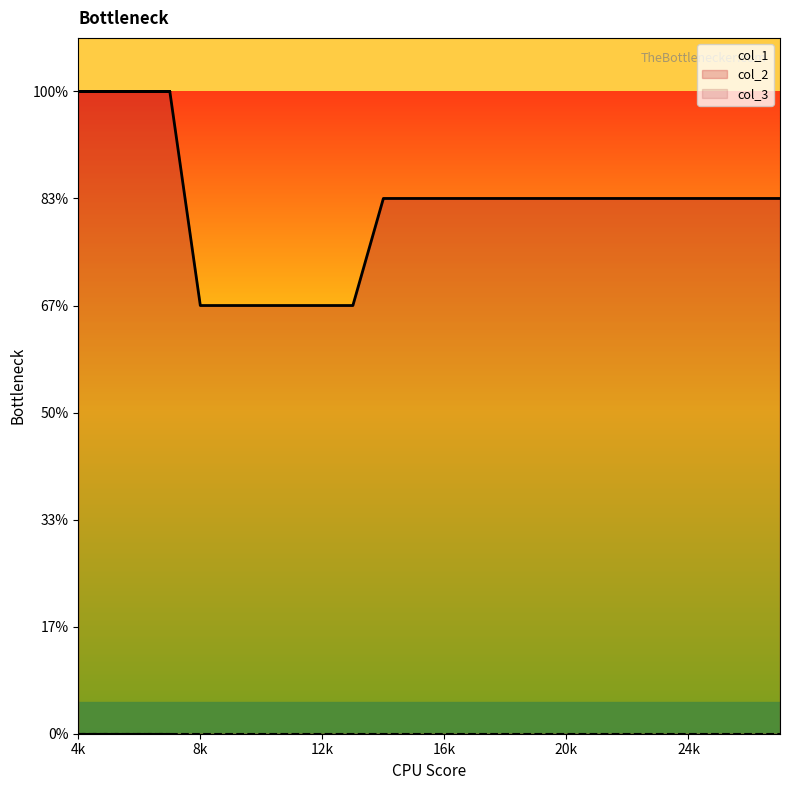

At how many categories does at least one series exceed 3?

28